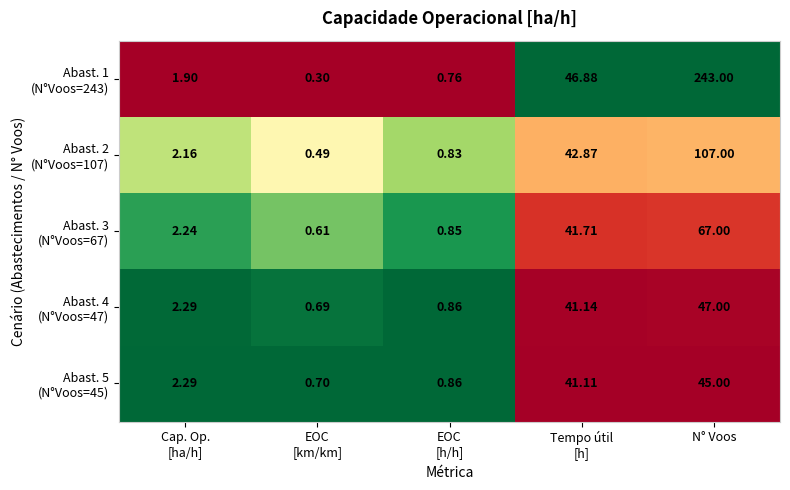

At how many categories does at least one series exceed 0?

5